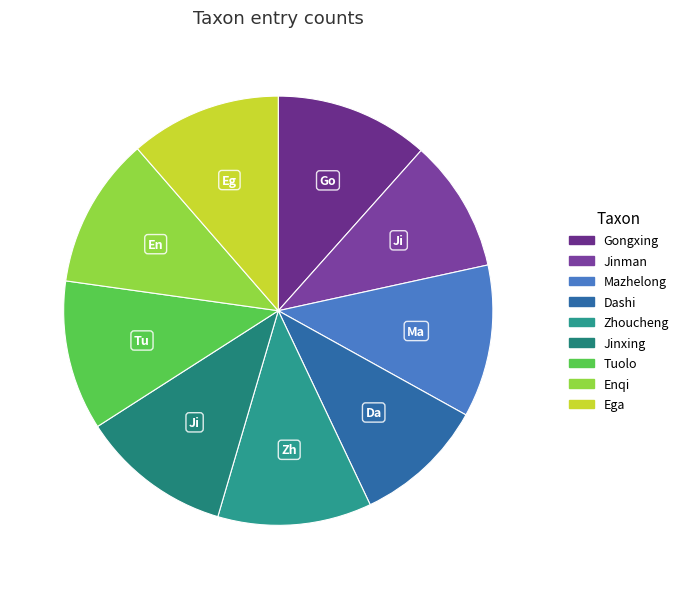

Count the number of slices in the pie.

9